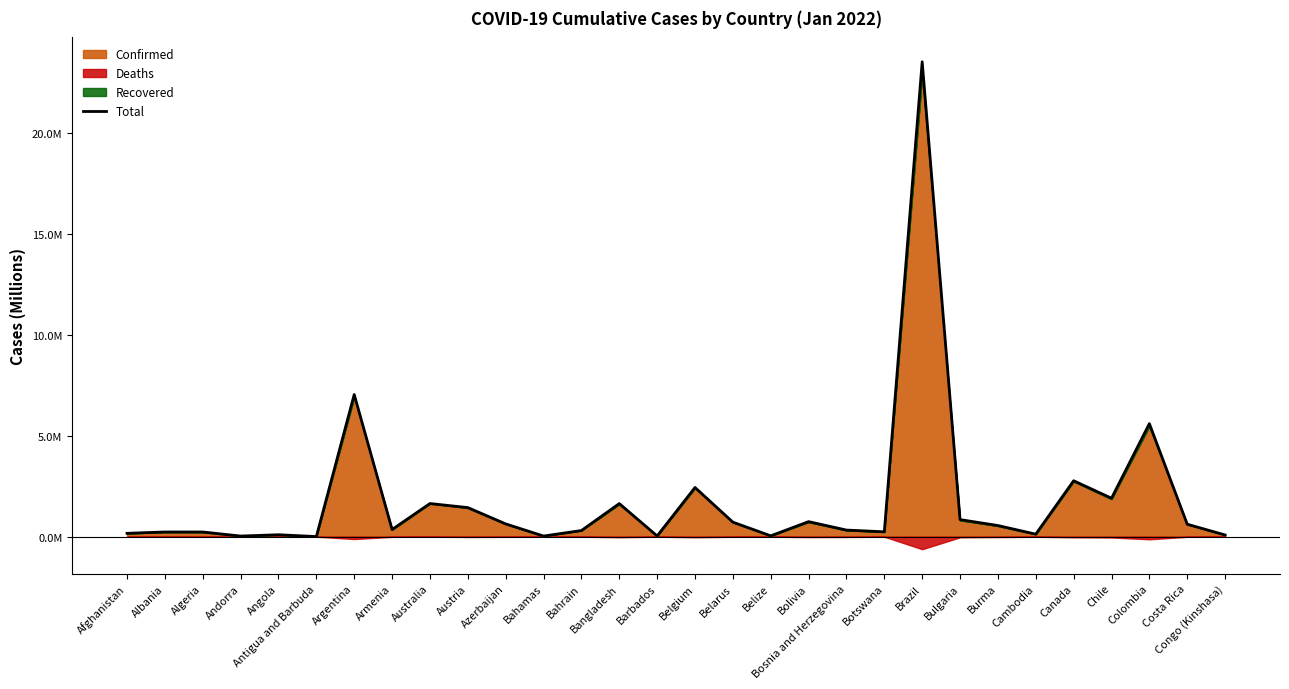

How many points are lower than both their immediate neighbors (excluding endpoints)?

9